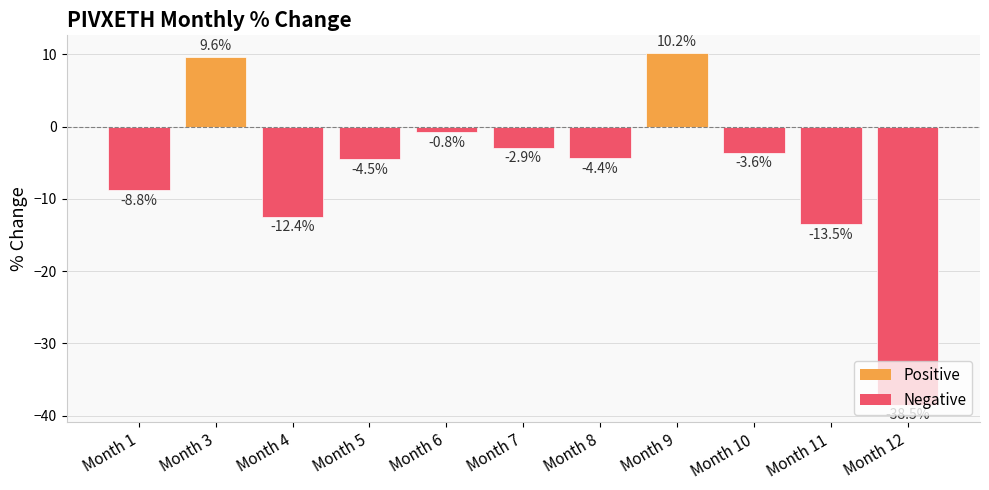

How many series are shown in this chart?

1